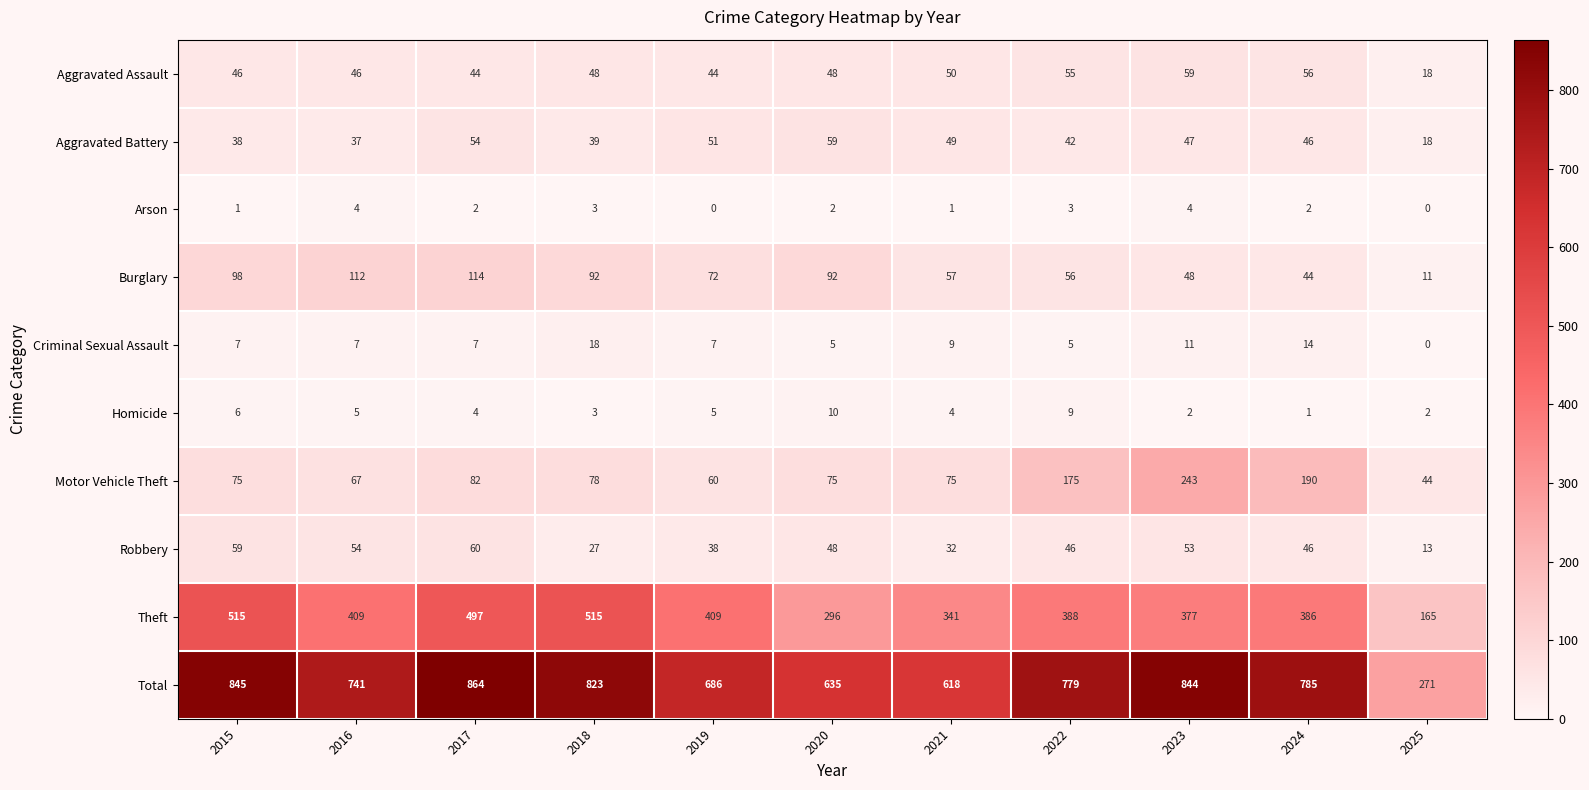

How many categories are shown in the chart?

11